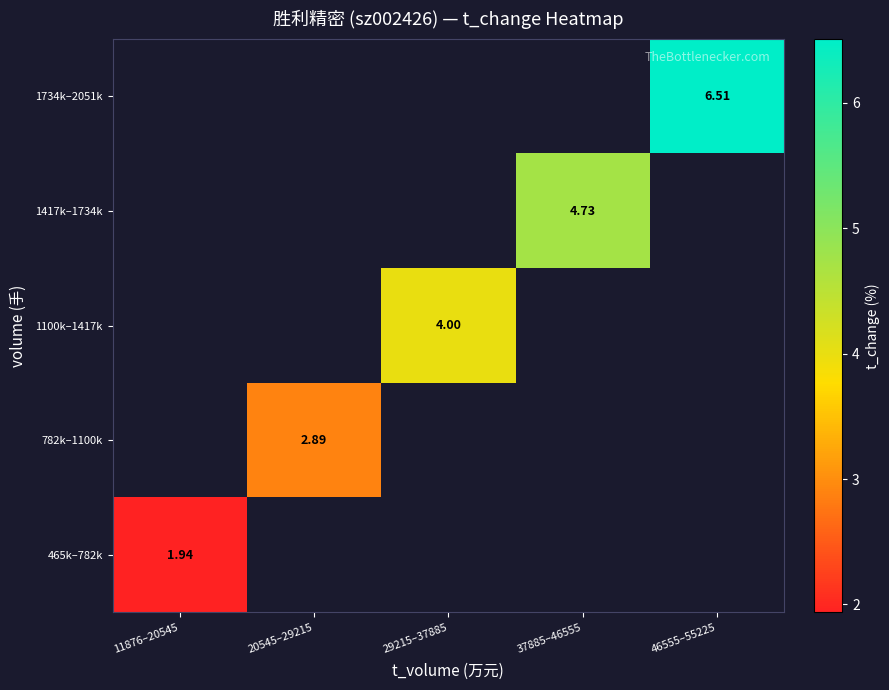

True or false: 1734k–2051k has a value of 6.5 at 46555–55225.

True